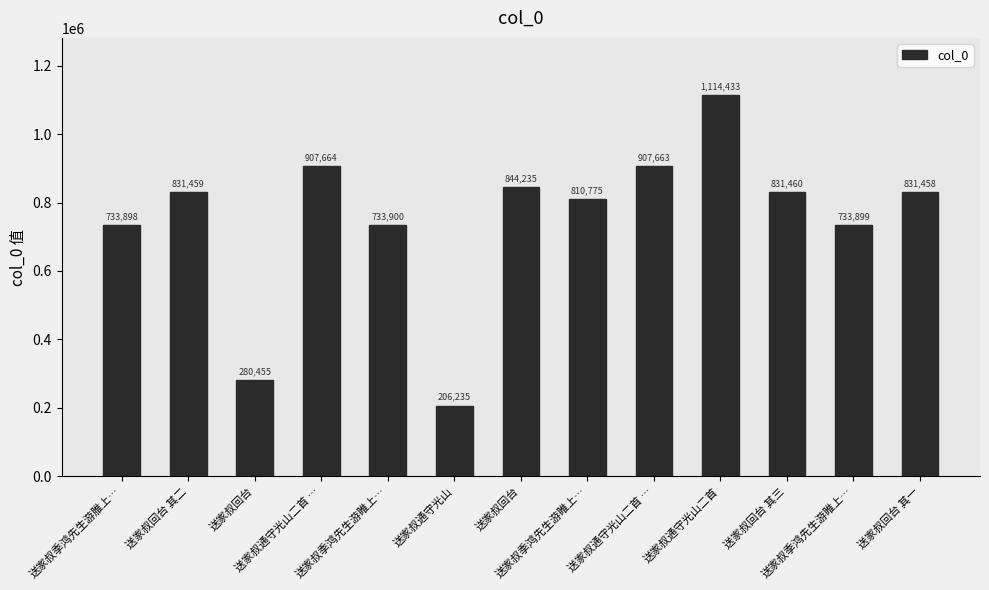

Are the bars horizontal?

No